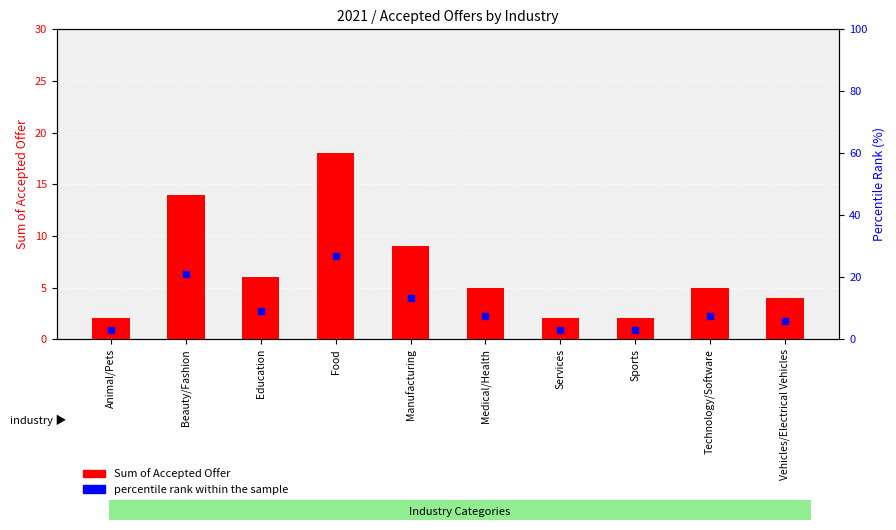

Is the value of Sum of Accepted Offer at Animal/Pets greater than the value of percentile rank within the sample at Food?

No